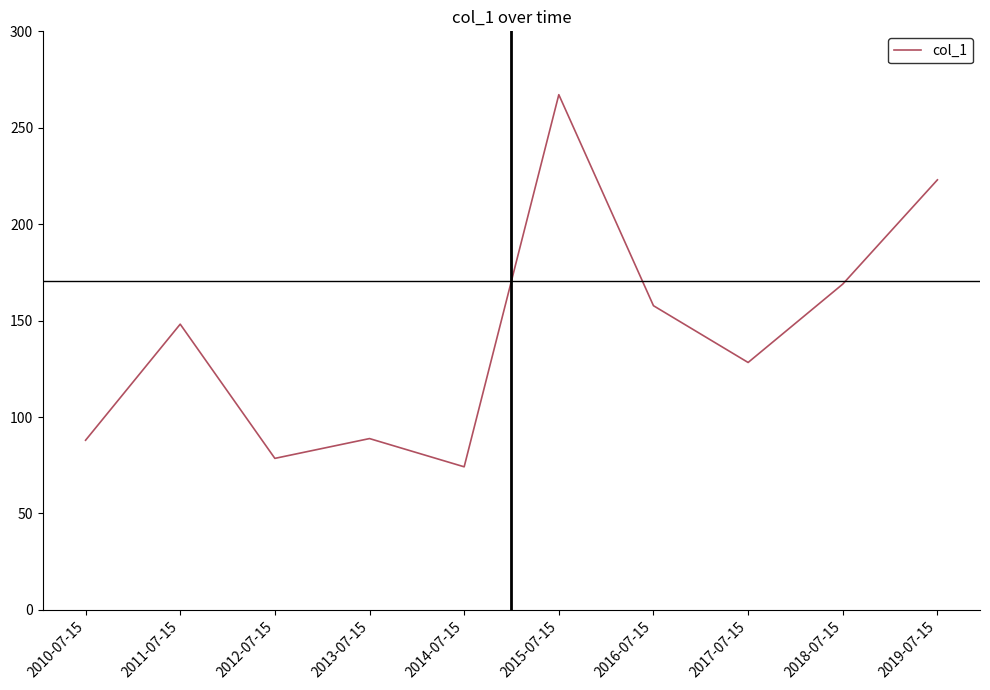

What position from the right is 2013-07-15?

7